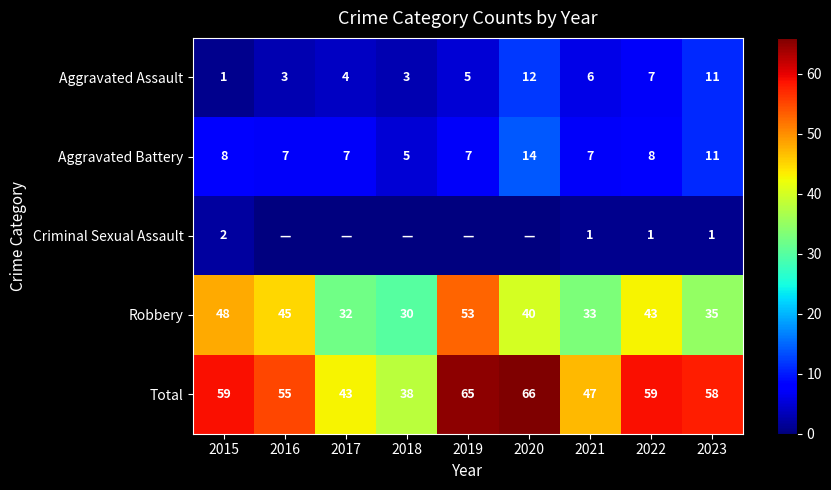

What is the difference between the highest and lowest values at 2022?

58